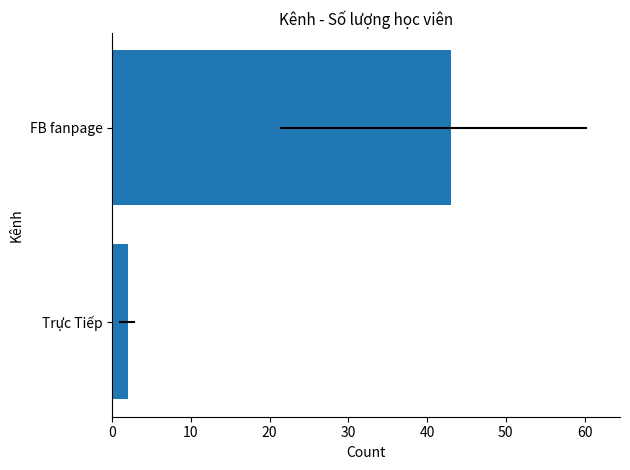

List the labels in order of value, largest first.

FB fanpage, Trực Tiếp